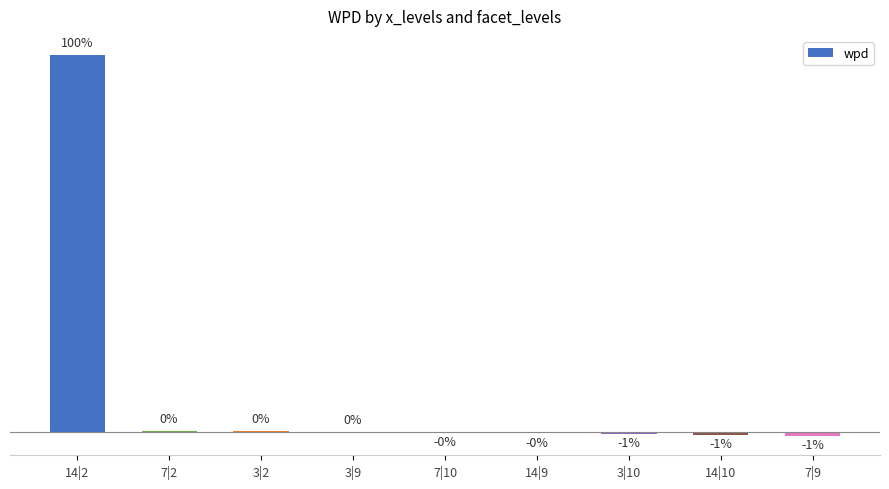

True or false: the data shows -1.3 at 14|9.

False